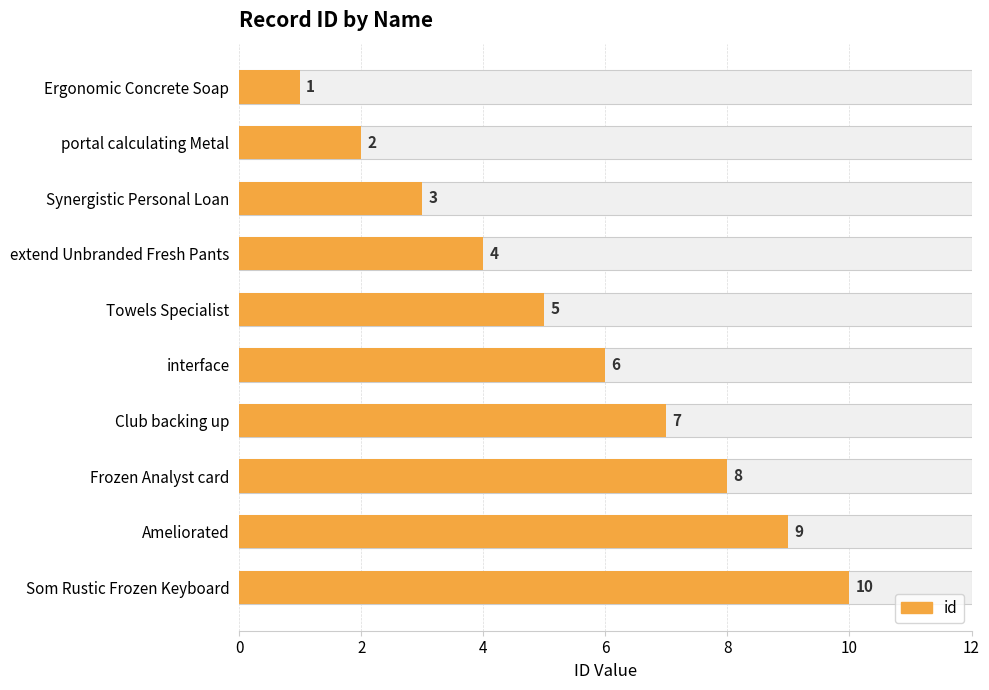

What is the smallest value displayed?

1